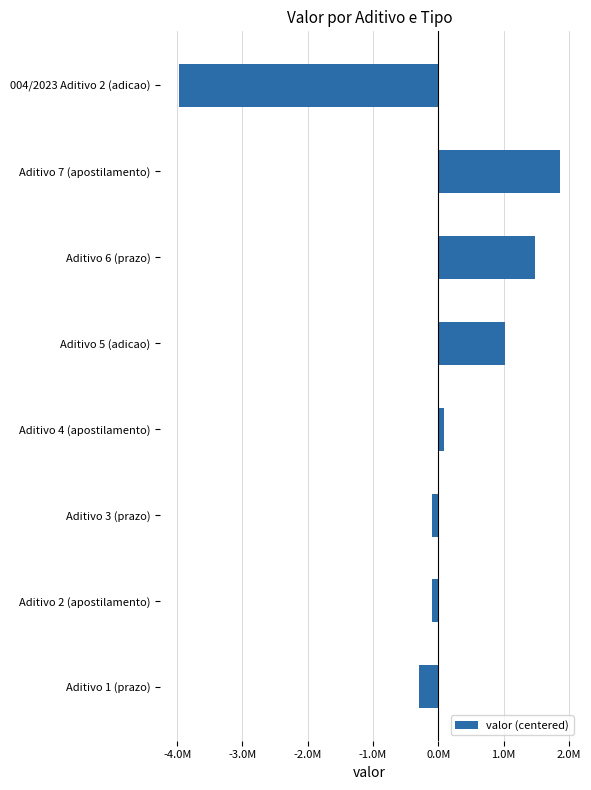

Are the bars horizontal?

Yes